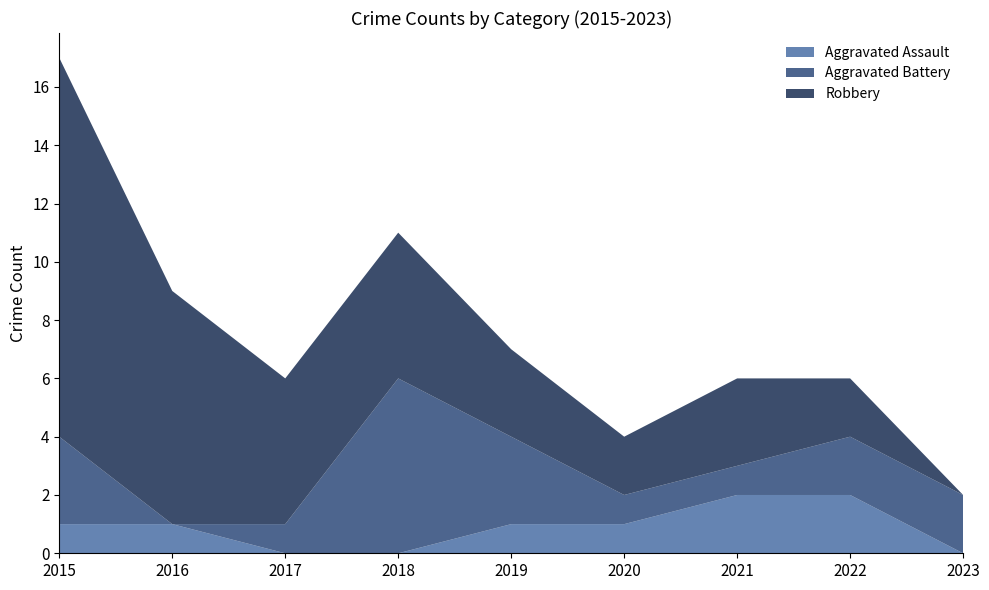

Reading left to right, what are all the values shown in this chart?

Aggravated Assault: 1	1	0	0	1	1	2	2	0
Aggravated Battery: 3	0	1	6	3	1	1	2	2
Robbery: 13	8	5	5	3	2	3	2	0